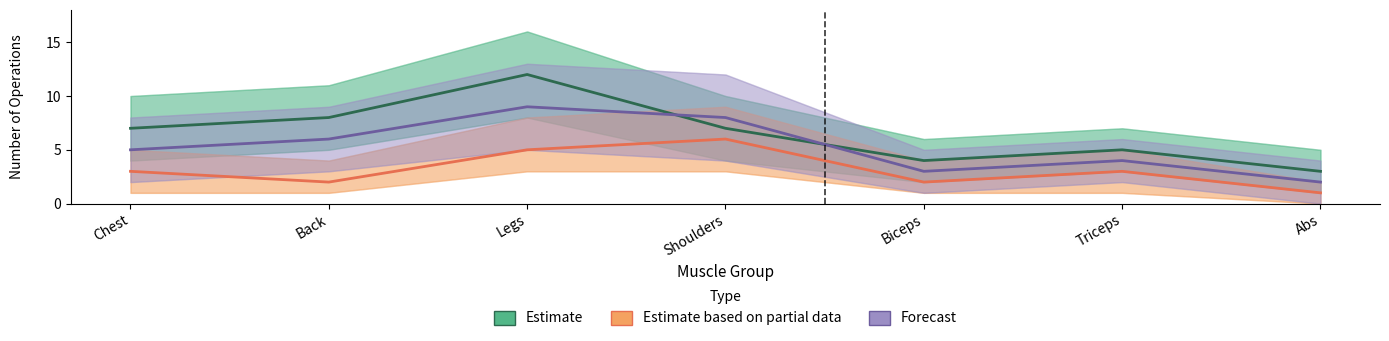

What is the label of the 1st point from the left?

Chest